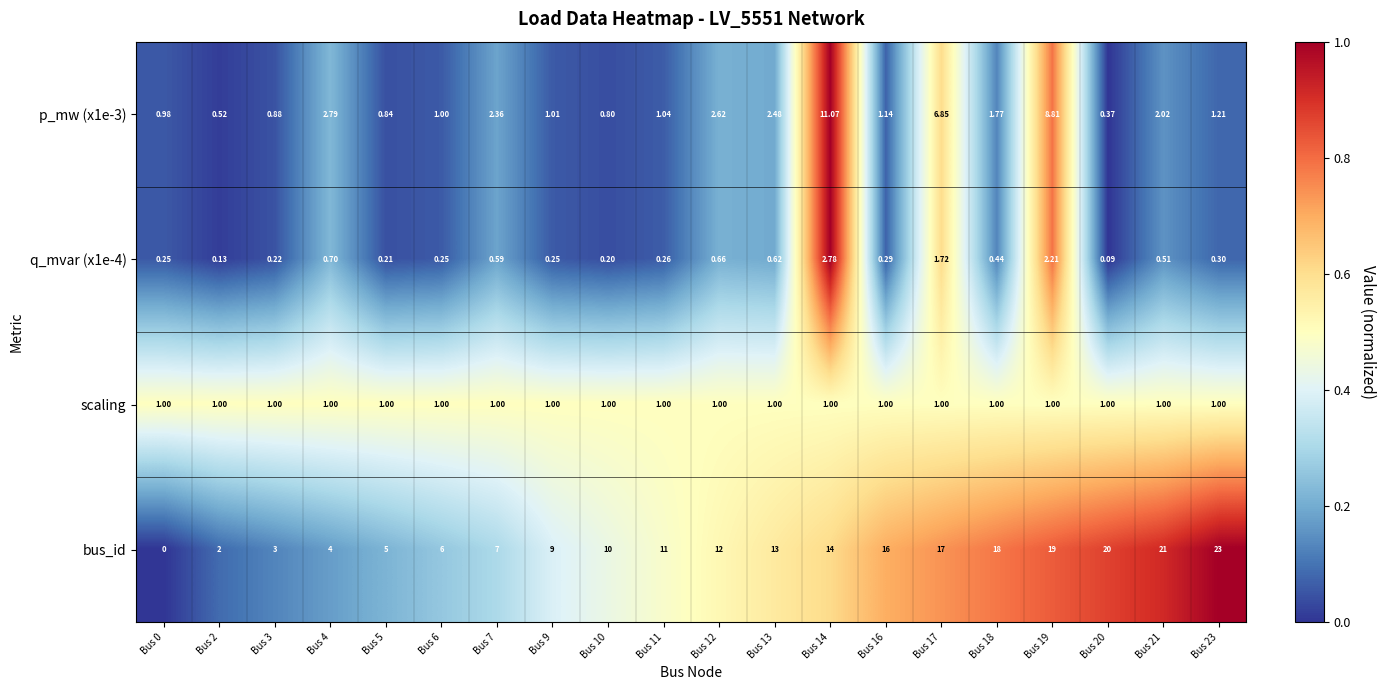

Is the value of p_mw (x1e-3) at Bus 11 greater than the value of scaling at Bus 9?

Yes